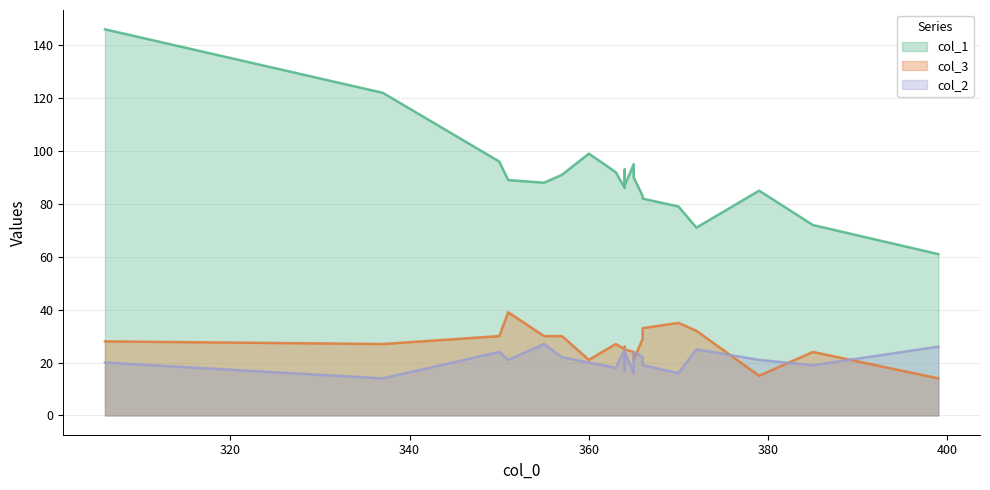

True or false: col_1 and col_3 intersect in this chart.

False